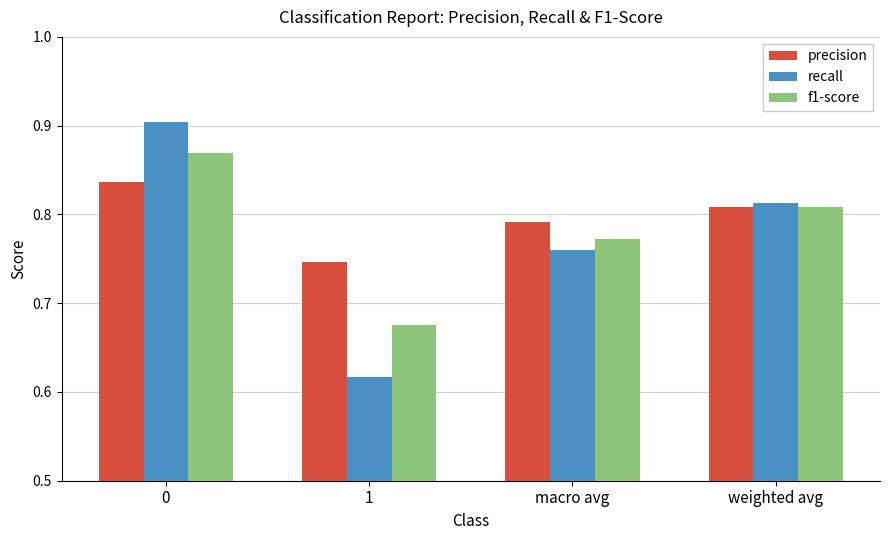

List the labels in order of f1-score value, smallest first.

1, macro avg, weighted avg, 0